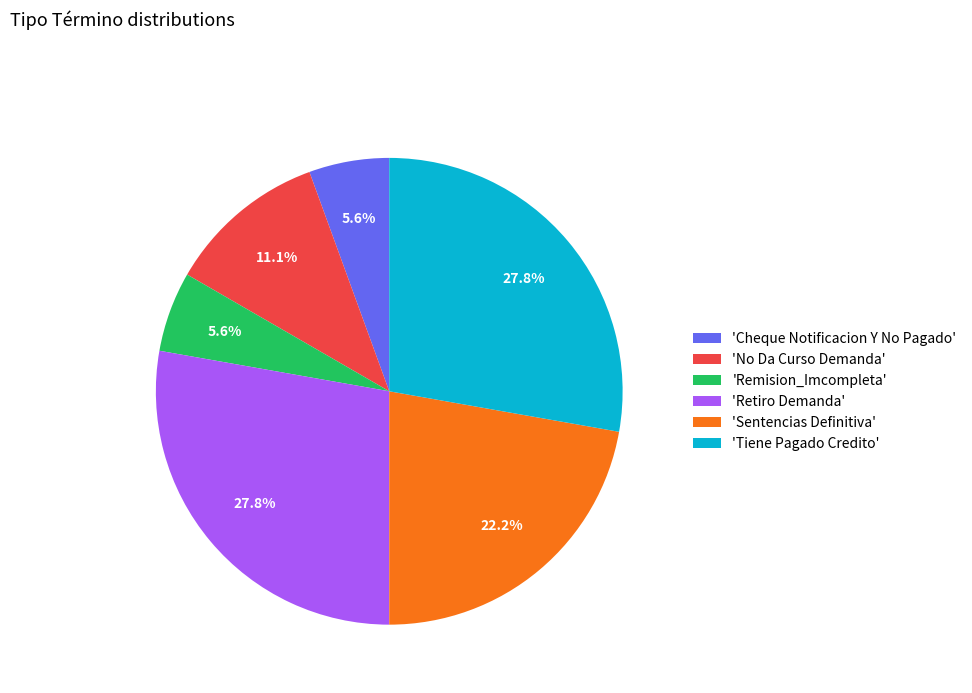

Is there a majority slice in this chart?

No